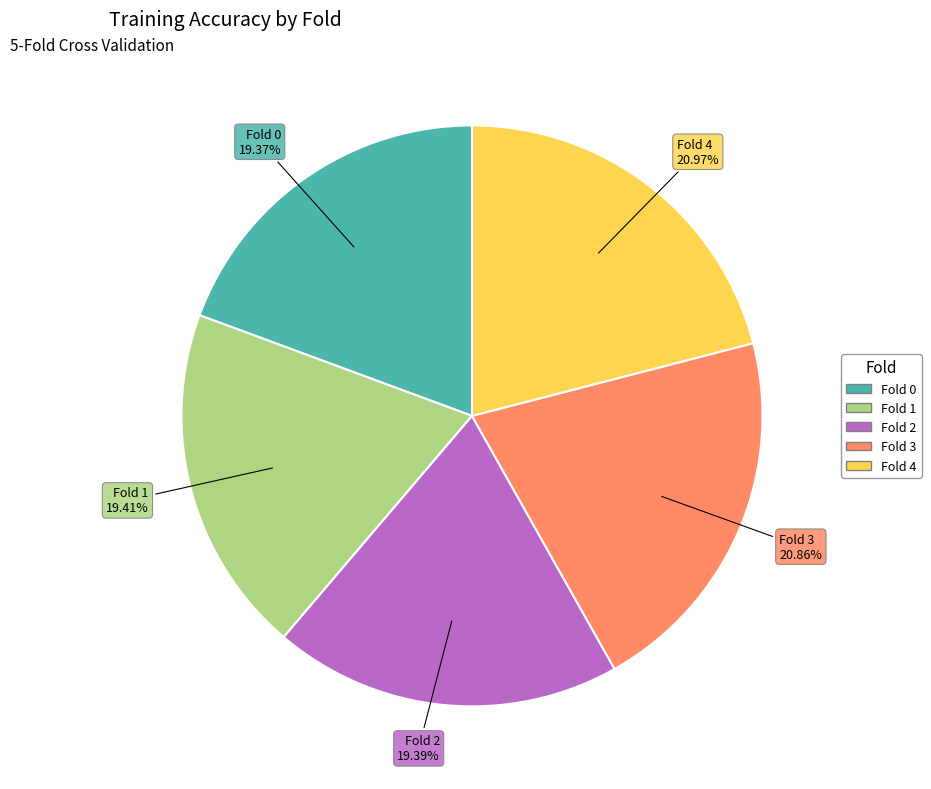

Is Fold 0 the majority of the pie?

No